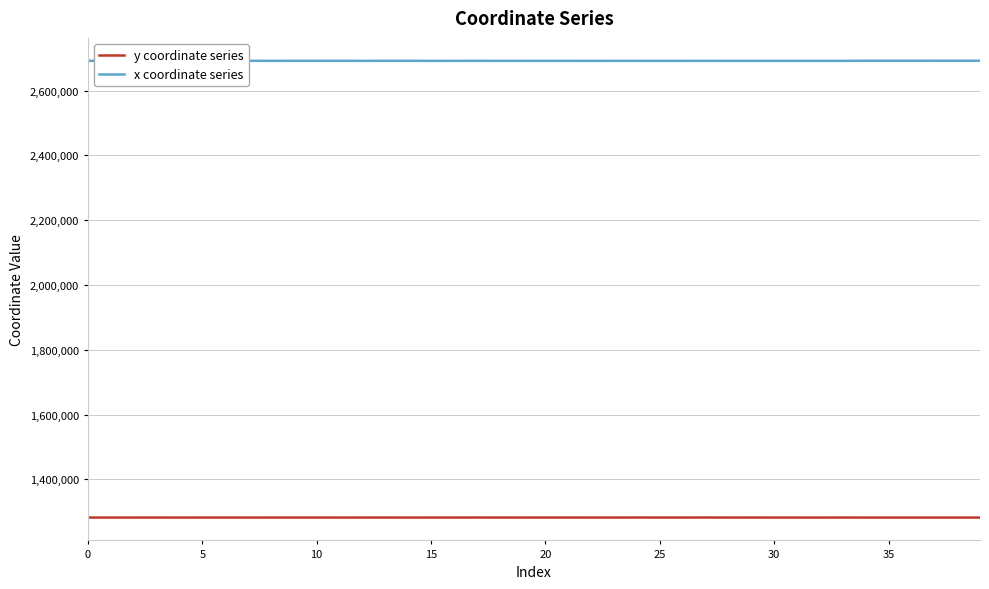

List the series in order of their overall mean, highest first.

x coordinate series, y coordinate series